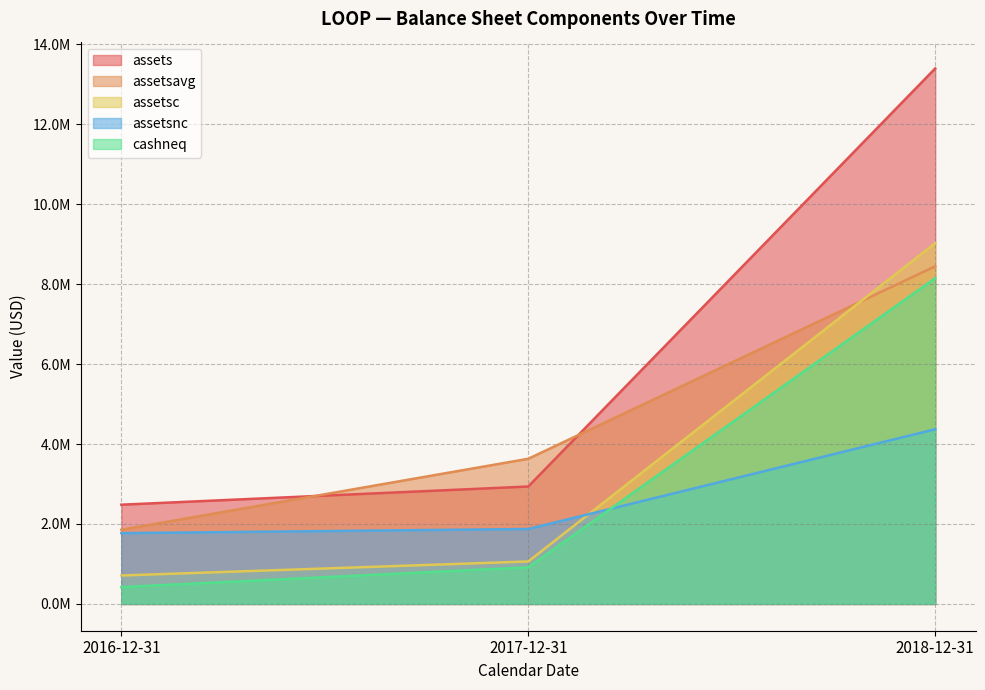

What is the label of the 1st point from the left?

2016-12-31